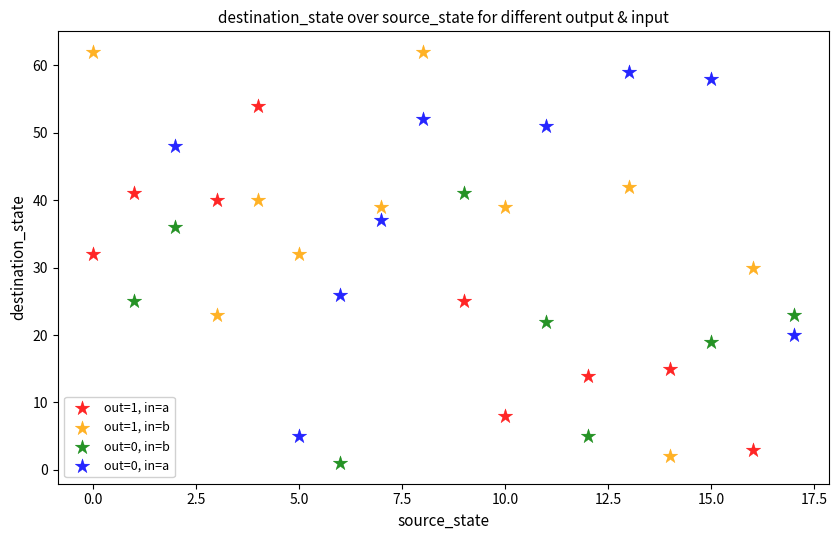

Which series contains the highest Y value?

out=1, in=b